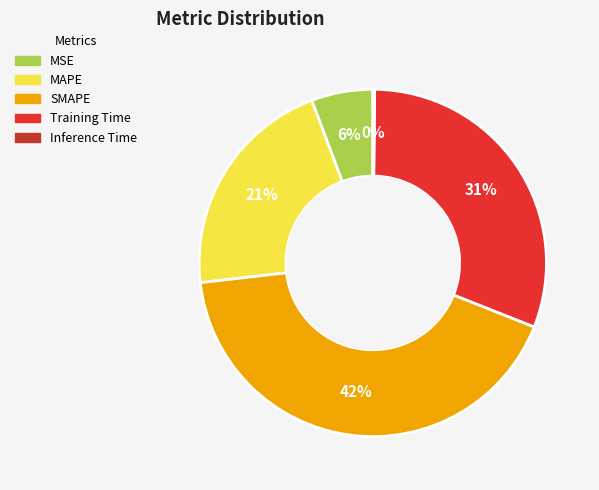

Which has a higher value, MAPE or SMAPE?

SMAPE